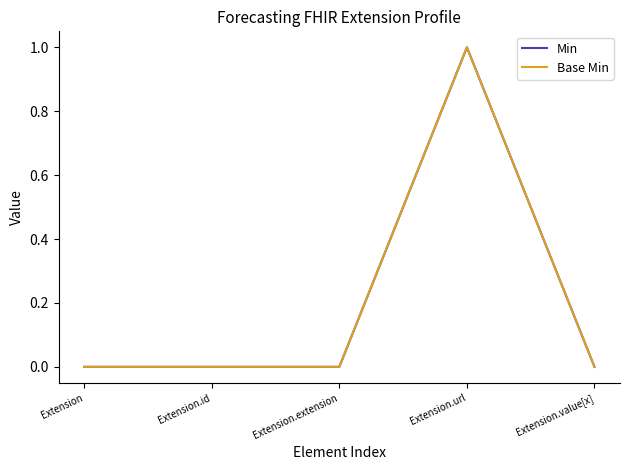

Does the chart have visible grid lines?

No